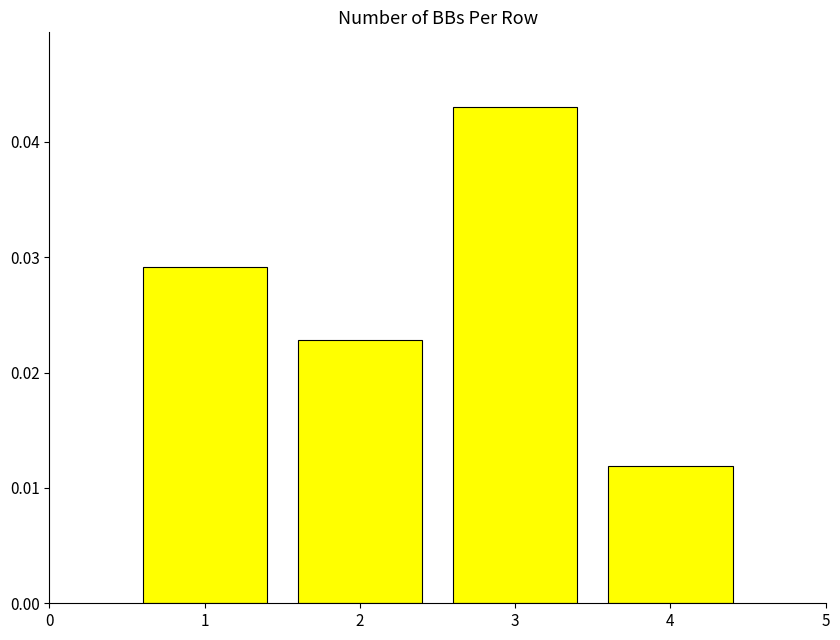

Which label corresponds to the largest value in the chart?

3